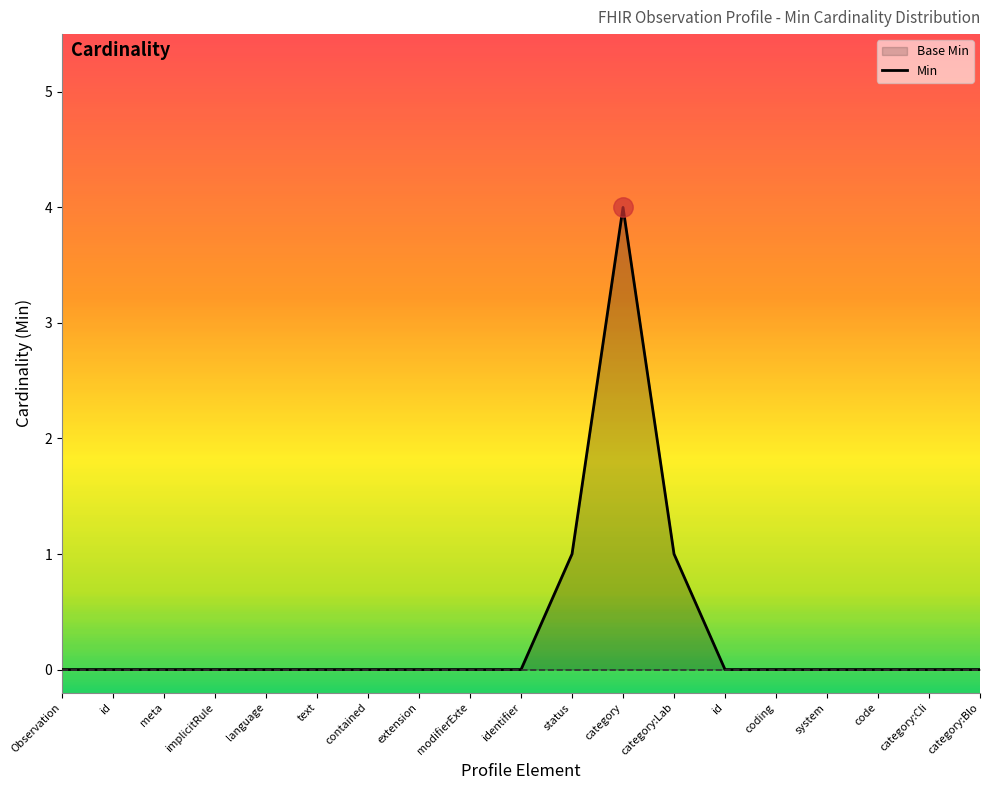

Reading right to left, extract all data points from this chart.

0	0	0	0	0	0	1	4	1	0	0	0	0	0	0	0	0	0	0